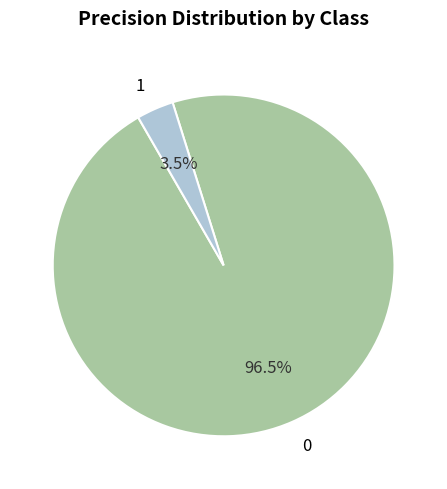

To the nearest percent, what is the average slice percentage?

50%